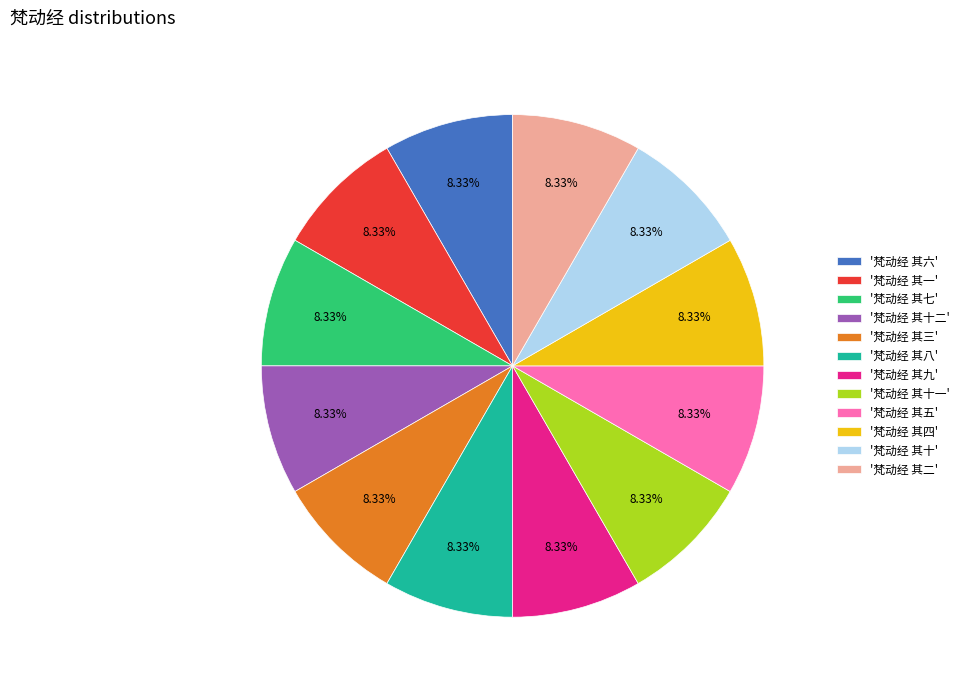

Does '梵动经 其二' account for over 50% of the chart?

No